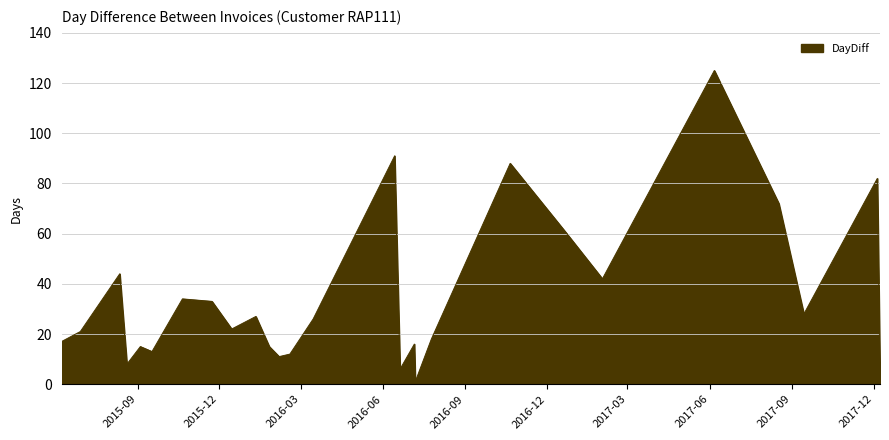

What is the difference between the second highest and second lowest values?

88